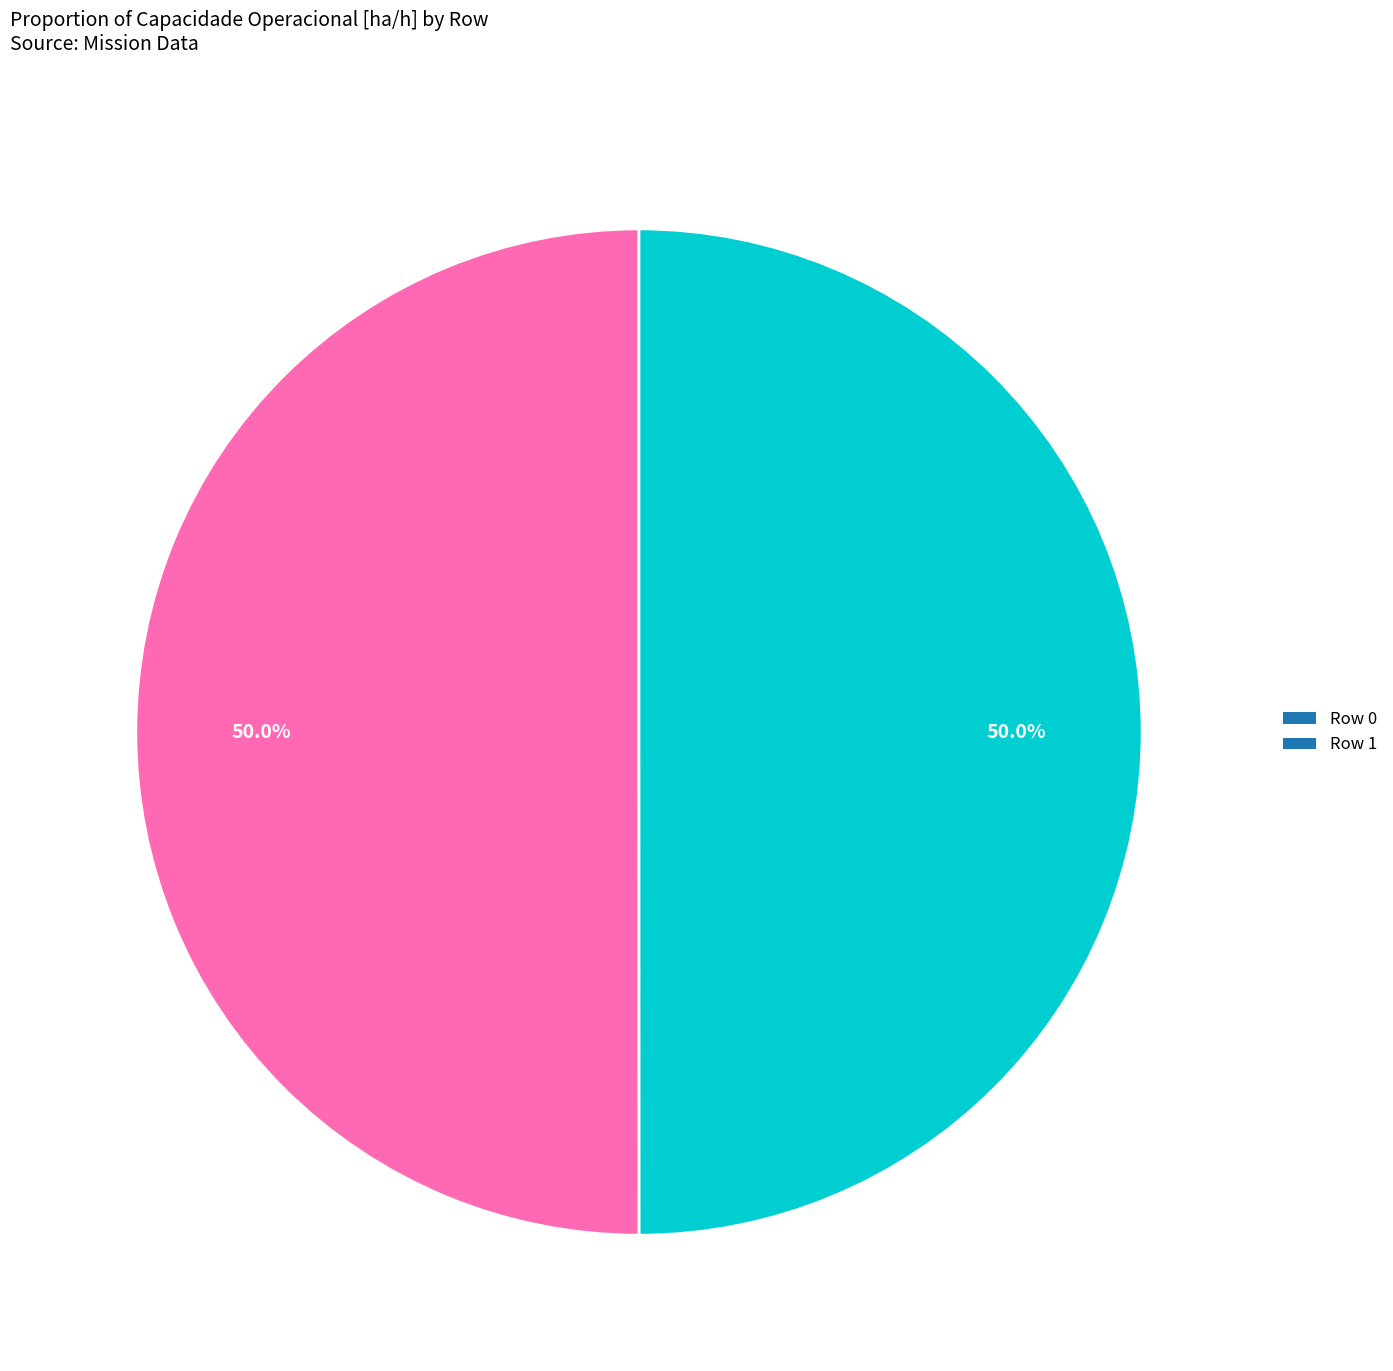

To the nearest percent, what portion does Row 0 represent?

50%